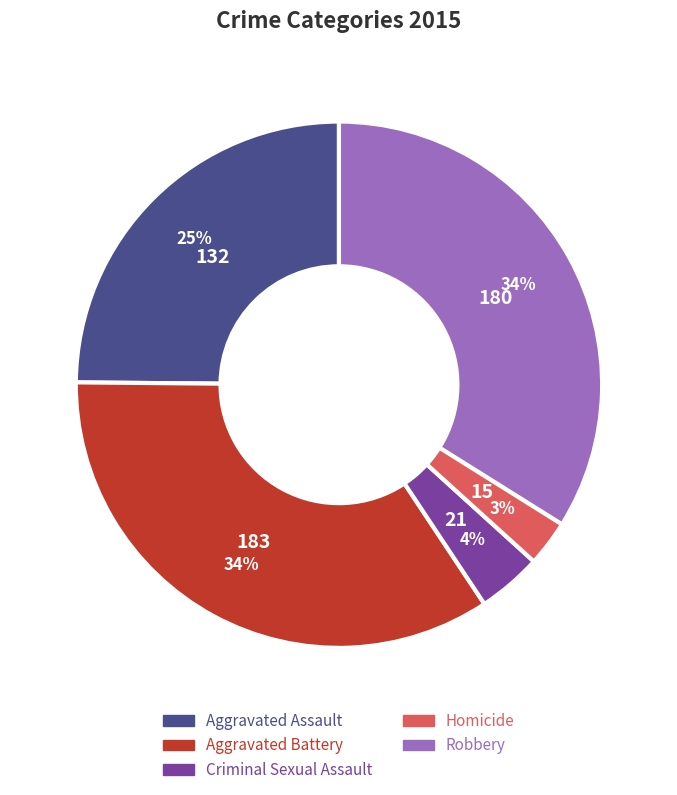

To the nearest percent, what percentage of the pie is Aggravated Assault?

25%